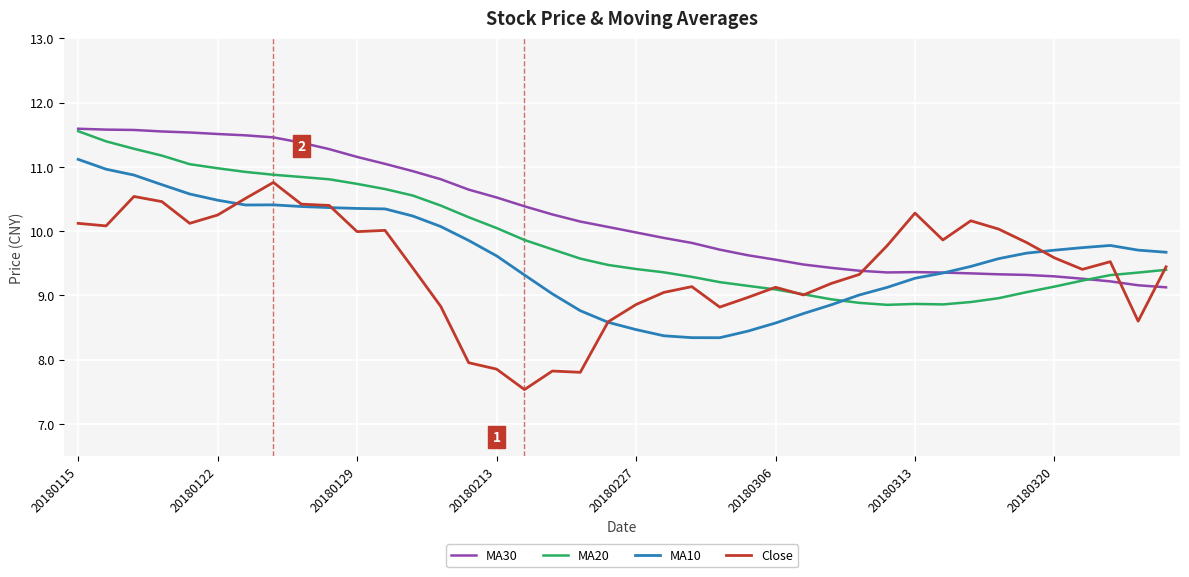

Rank the series by their average value, from lowest to highest.

Close, MA10, MA20, MA30